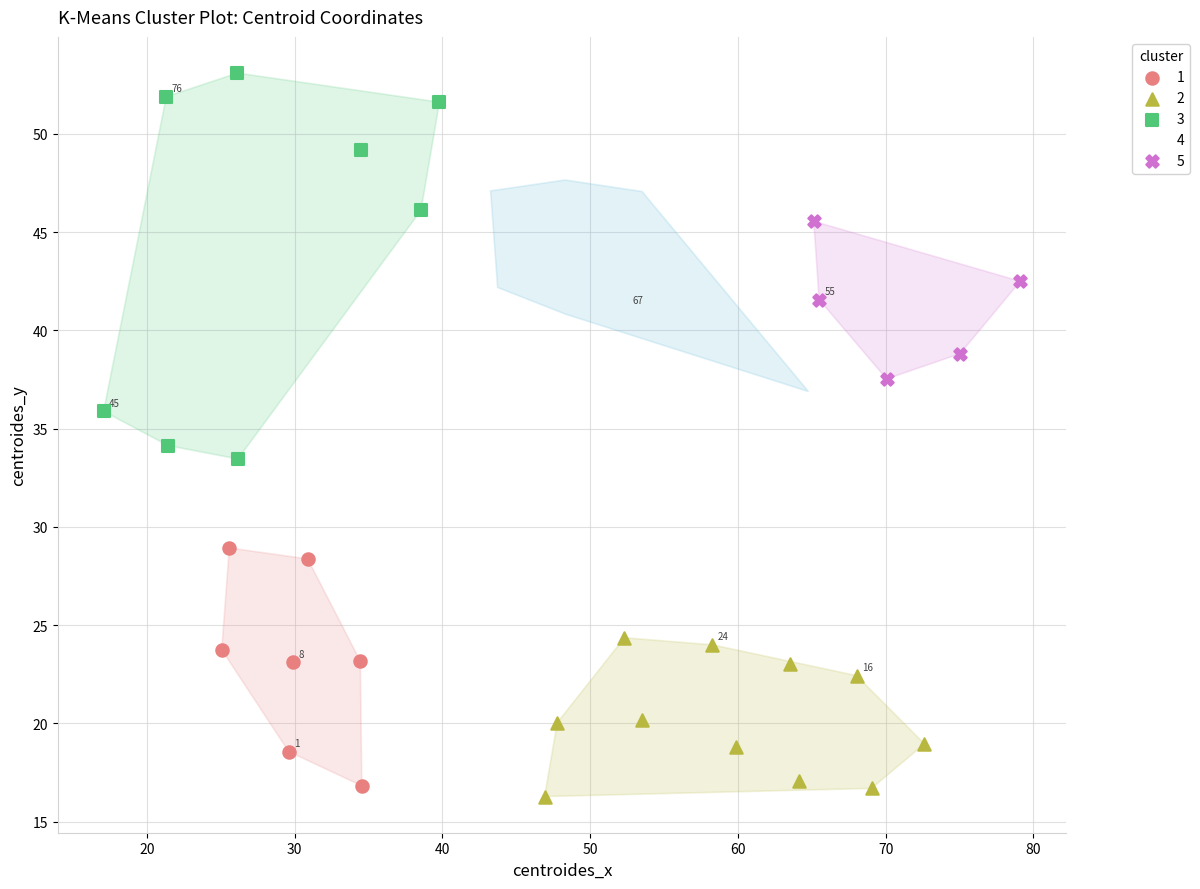

Which series reaches the maximum Y coordinate?

3